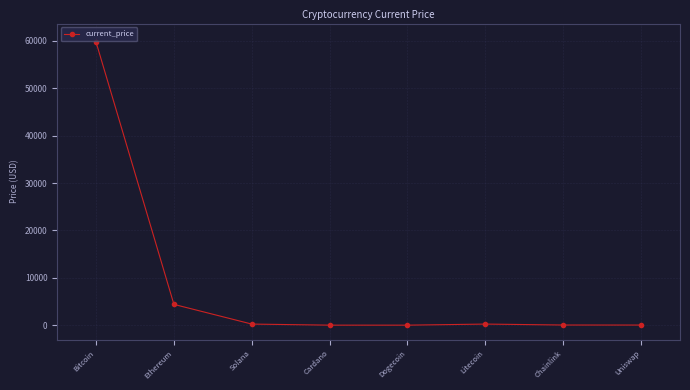

Rank the categories by value from lowest to highest.

Dogecoin, Cardano, Uniswap, Chainlink, Solana, Litecoin, Ethereum, Bitcoin